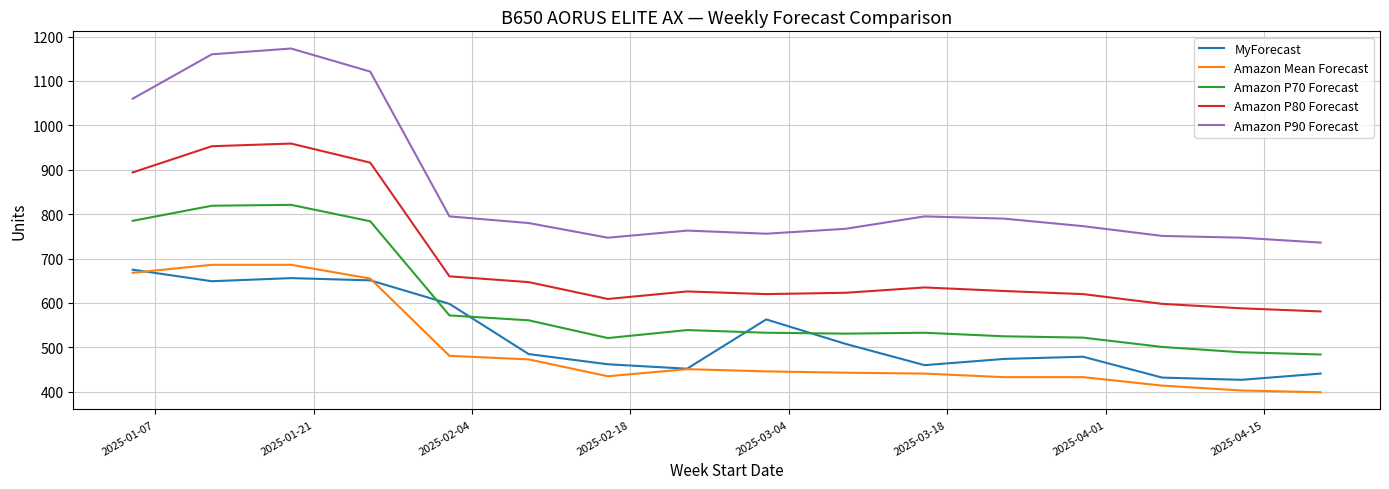

What is the minimum value shown in the chart?

399